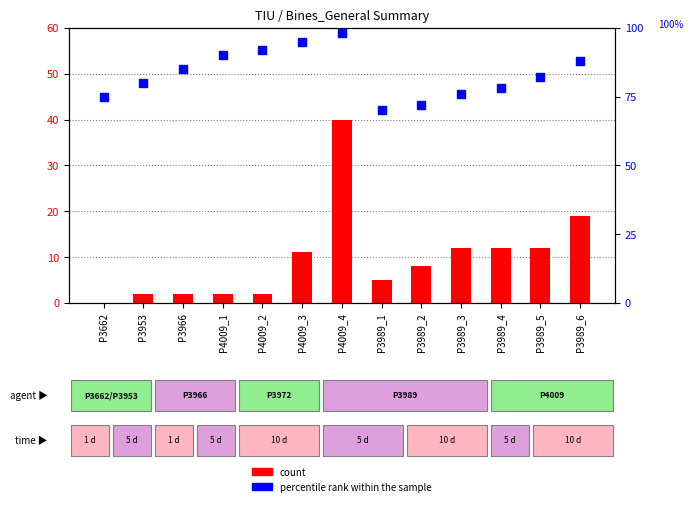

At which category is the sum across all series the highest?

P4009_4